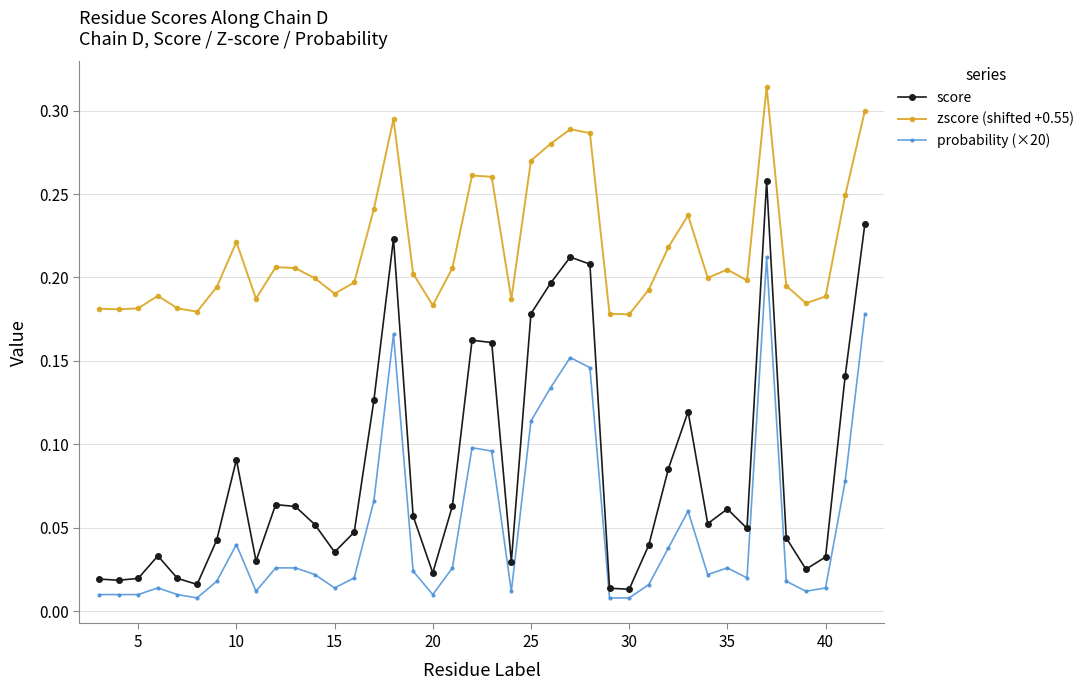

Count the zscore (shifted +0.55) values in the range 0 to 1.

40